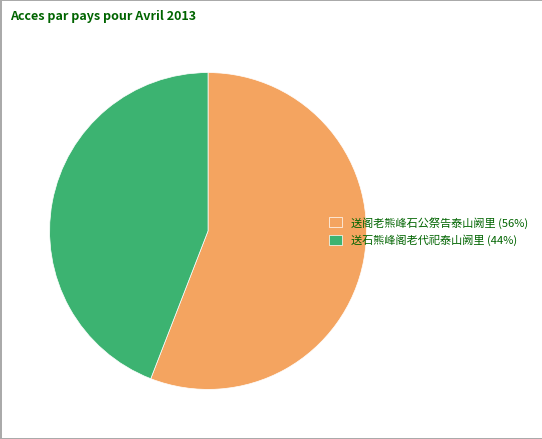

Is it true that 送石熊峰阁老代祀泰山阙里 (44%) is 44% of the pie?

True